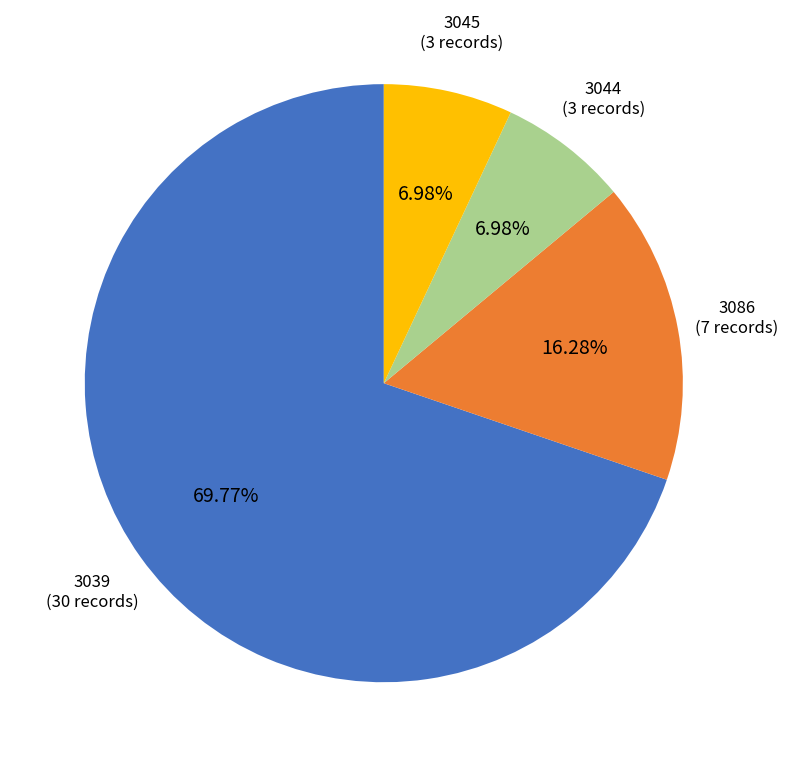

To the nearest percent, what is the difference between the largest and smallest slice percentages?

63%